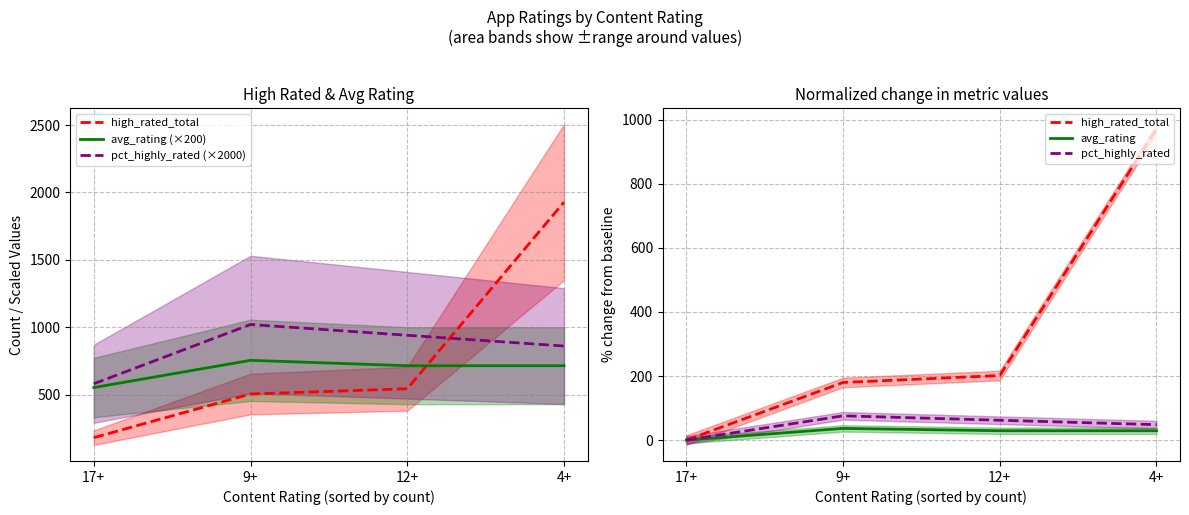

Where does the high_rated_total series first go above 201?

12+